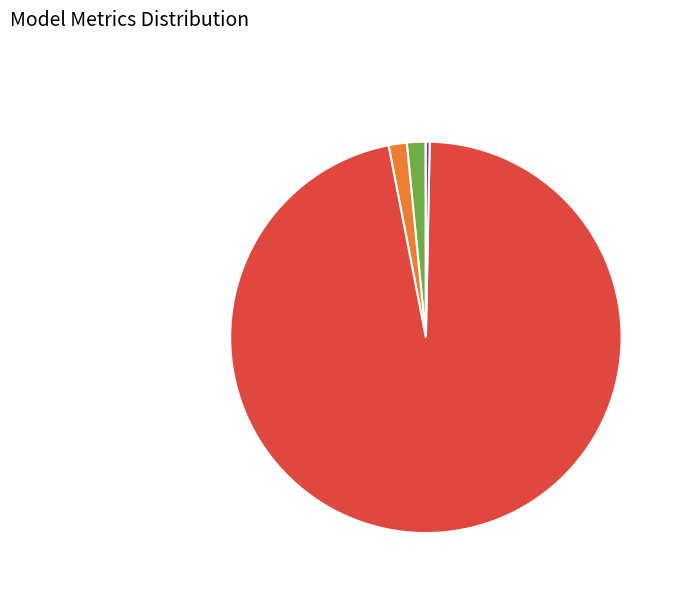

Is there a majority slice in this chart?

Yes